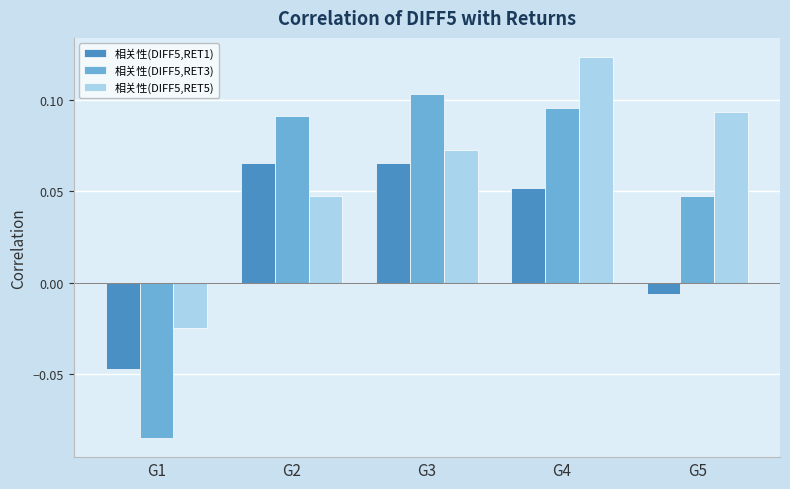

List the series in order of their overall mean, lowest first.

相关性(DIFF5,RET1), 相关性(DIFF5,RET3), 相关性(DIFF5,RET5)